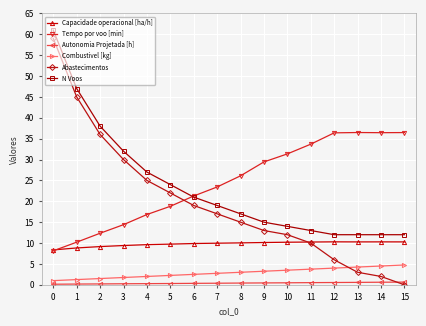

True or false: Capacidade operacional [ha/h] and N Voos cross at least once.

False